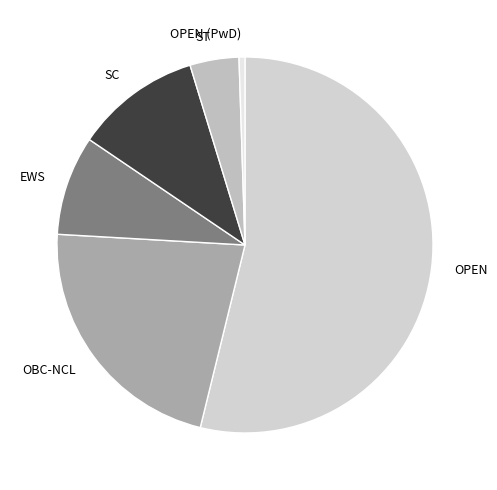

Rank the categories by value from highest to lowest.

OPEN, OBC-NCL, SC, EWS, ST, OPEN (PwD)